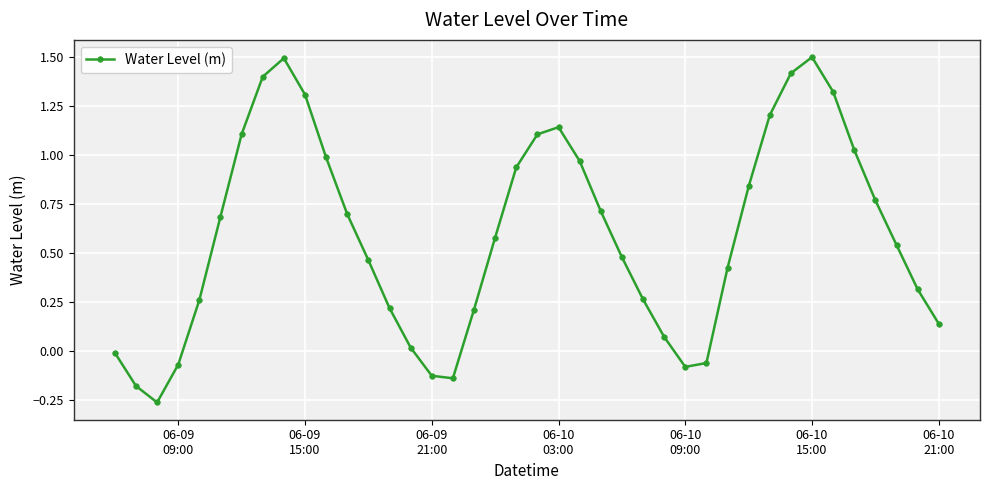

What is the difference between the second highest and minimum values?

1.8